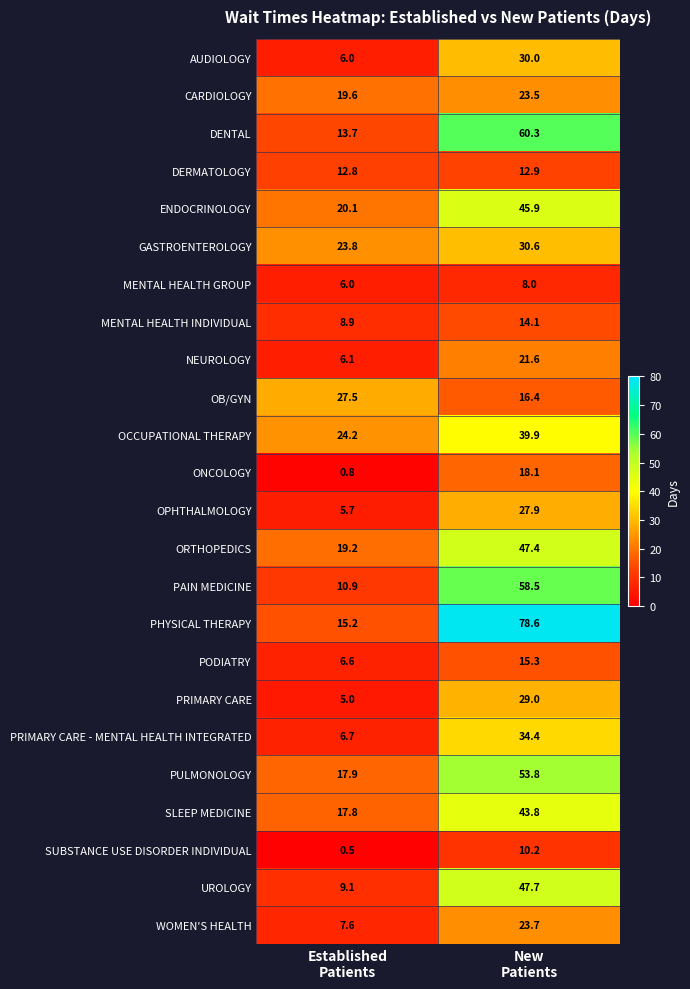

Which series has the widest spread of values?

PHYSICAL THERAPY